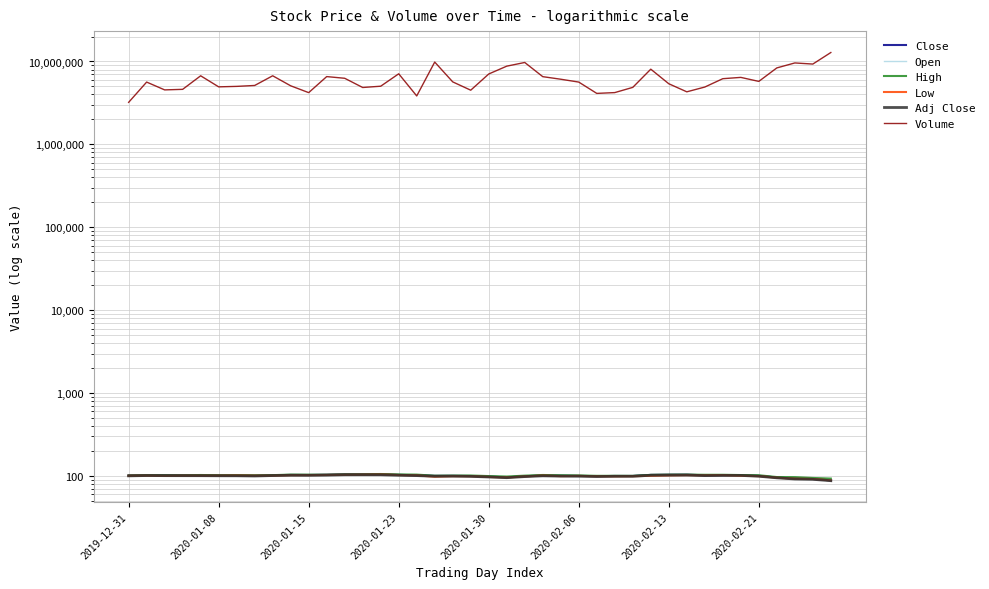

True or false: Open and Volume cross at least once.

False